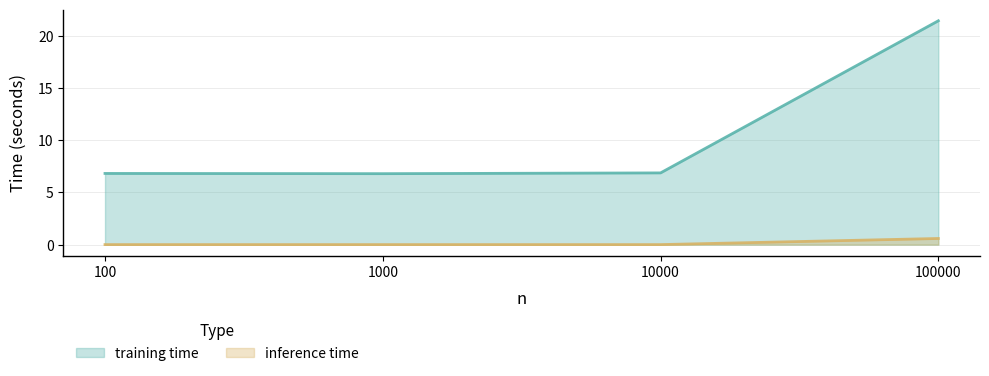

The training time series shows 6.8 at 100. True or false?

True